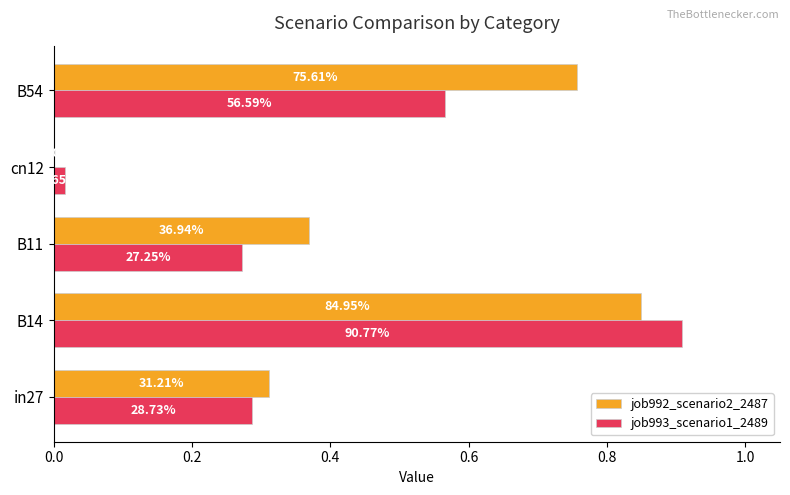

List the series in order of their overall mean, highest first.

job992_scenario2_2487, job993_scenario1_2489